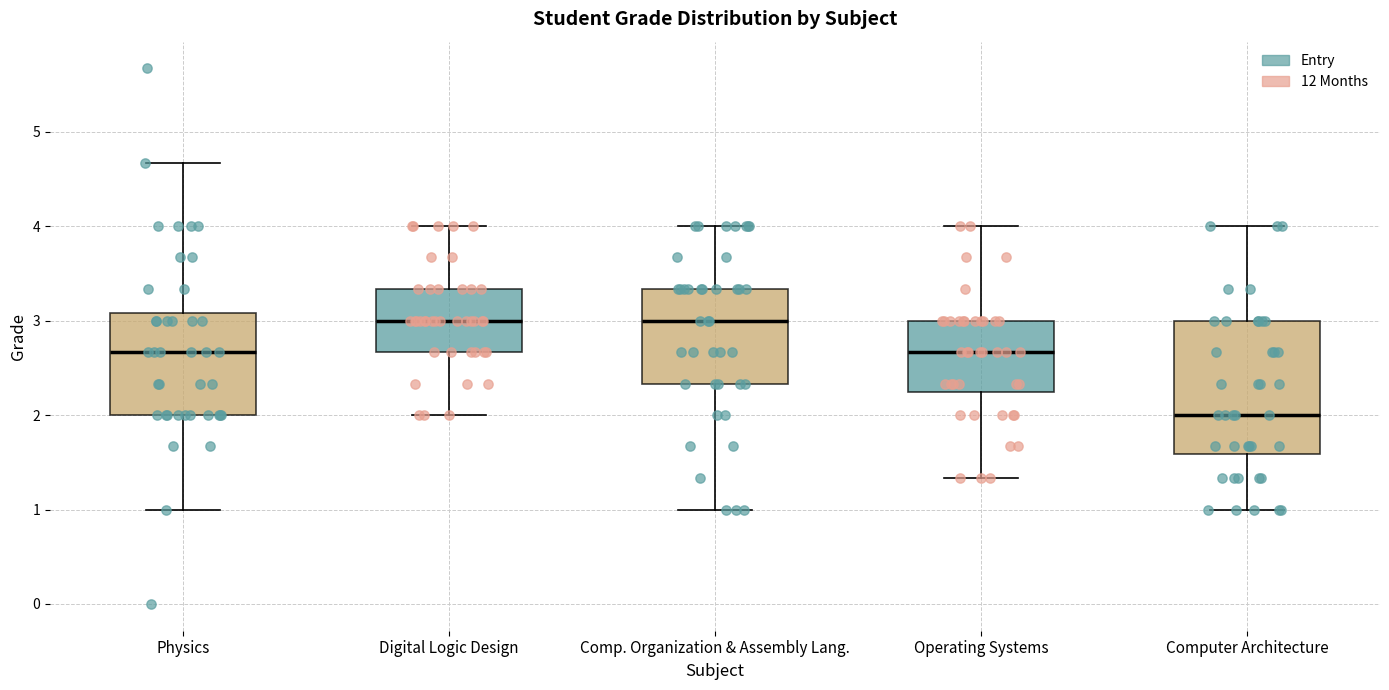

Which box has the lowest median line?

Computer Architecture